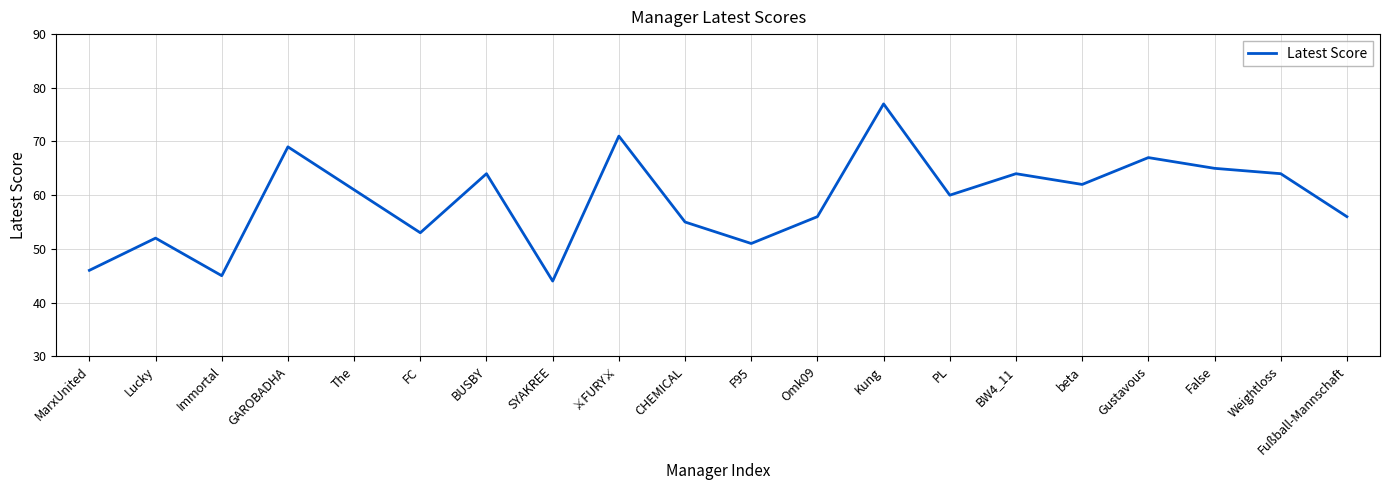

At which label does the data first exceed 61?

GAROBADHA